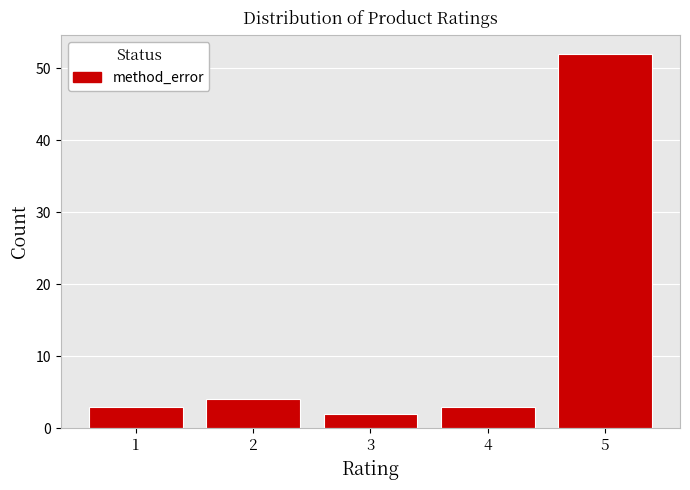

Reading left to right, extract all data points from this chart.

3	4	2	3	52